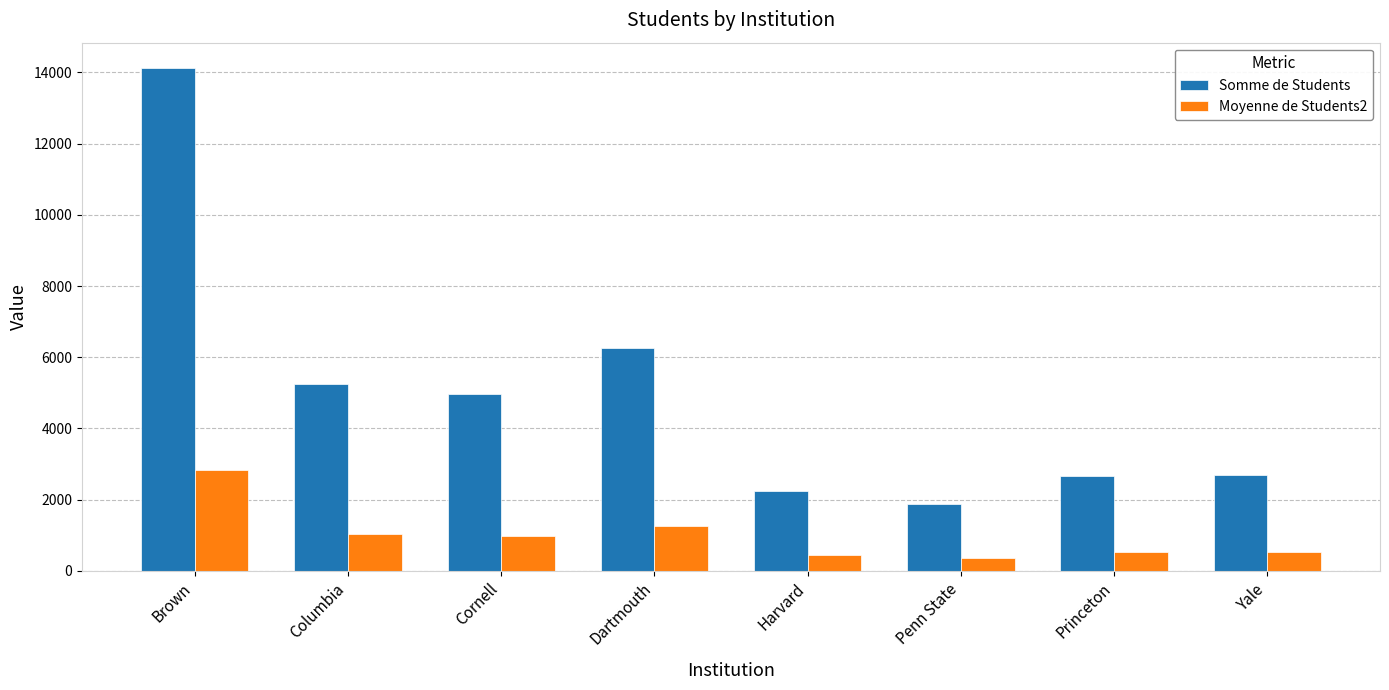

Does the chart contain any negative values?

No